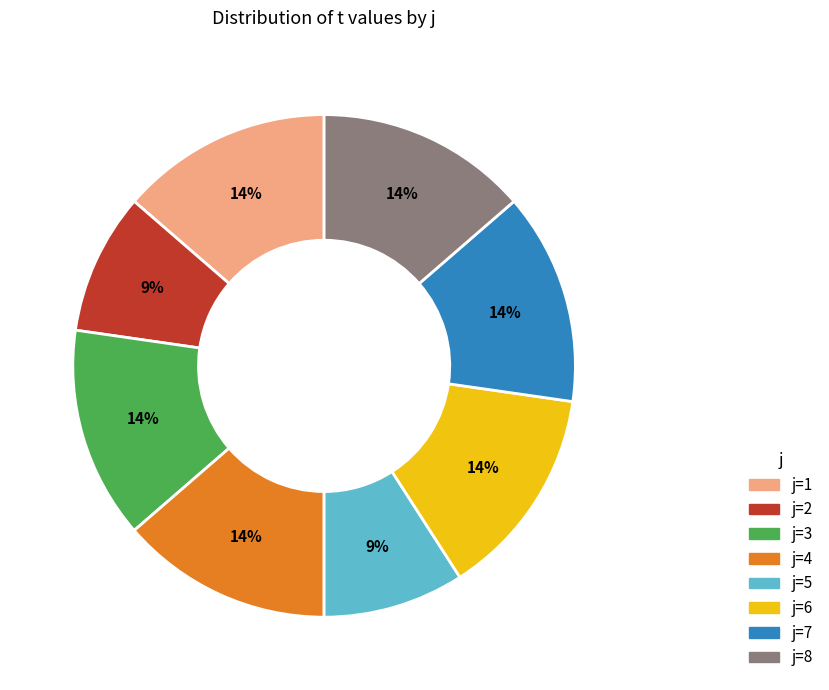

To the nearest percent, what is the average slice percentage?

12%